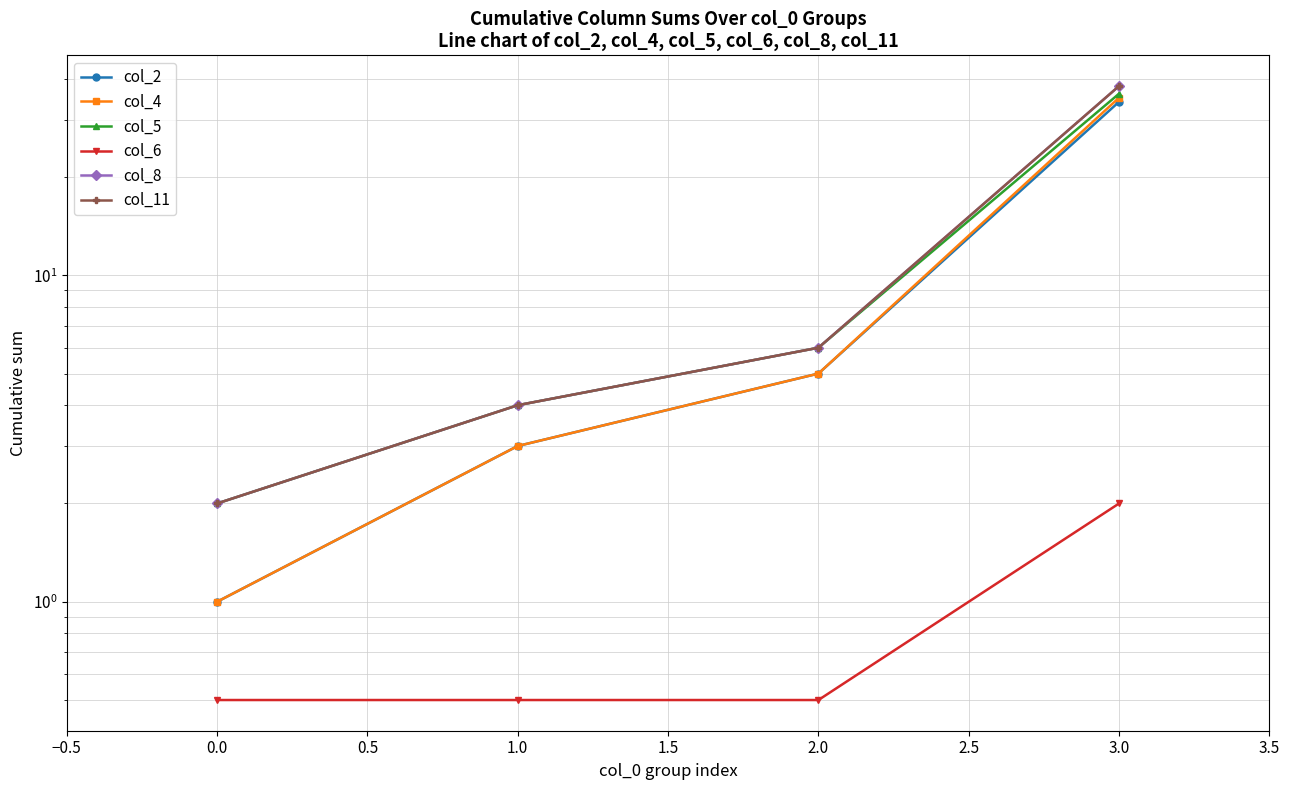

At how many categories does at least one series exceed 37?

1